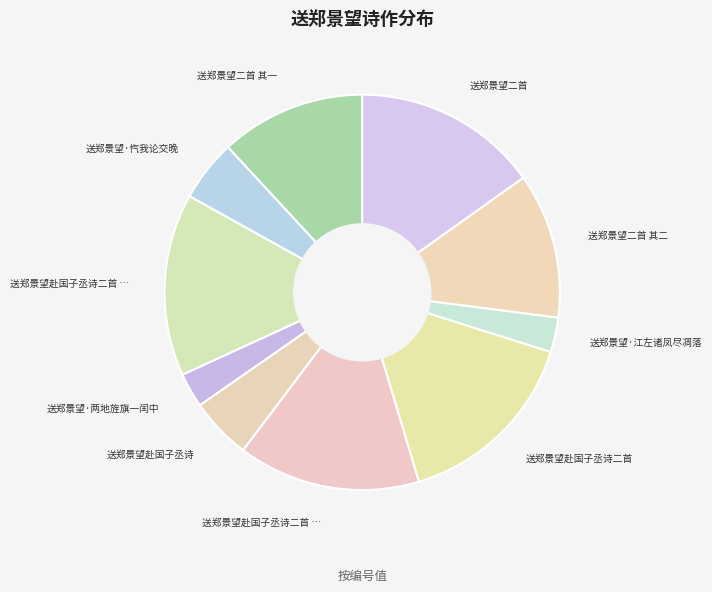

How many slices are in this pie chart?

10